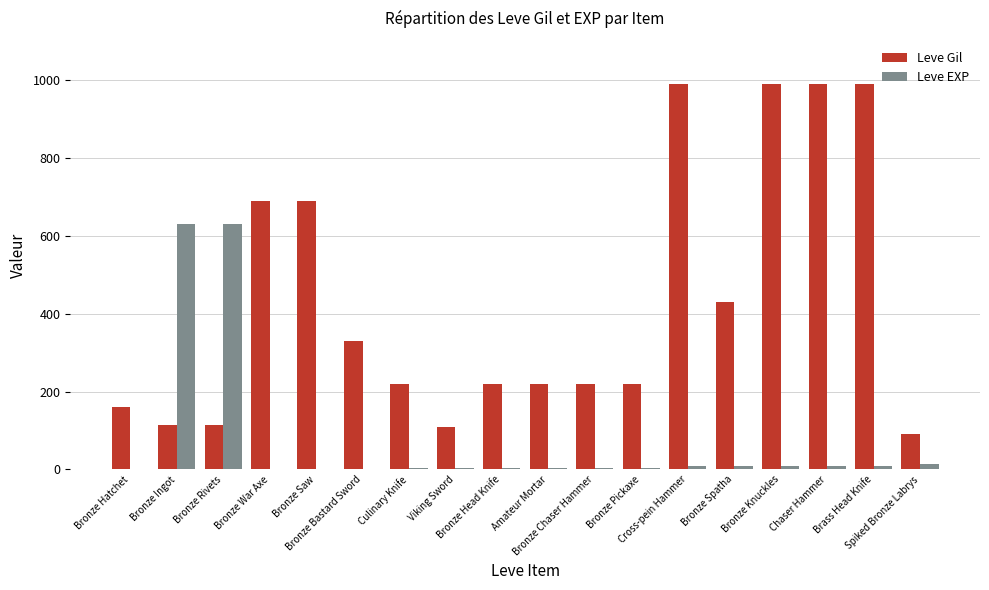

Which series has the largest total across all categories?

Leve Gil